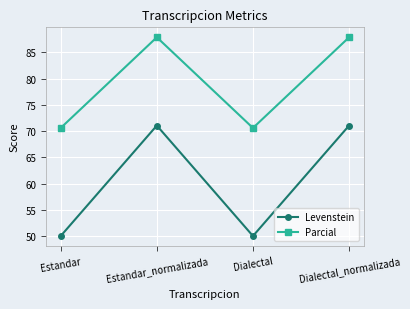

What is the label of the 1st point from the right?

Dialectal_normalizada